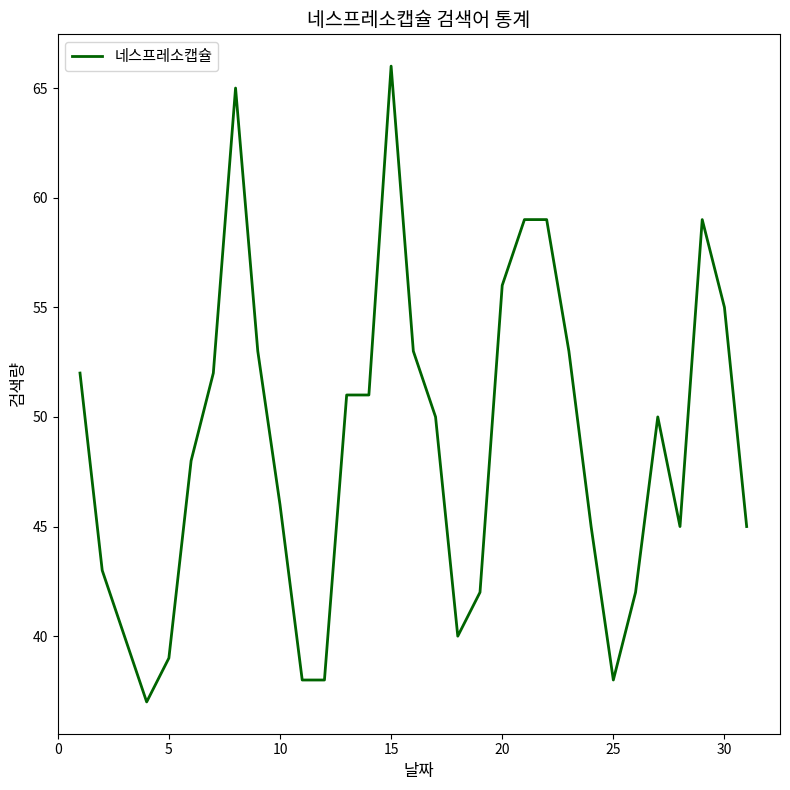

What is the maximum value shown in the chart?

66